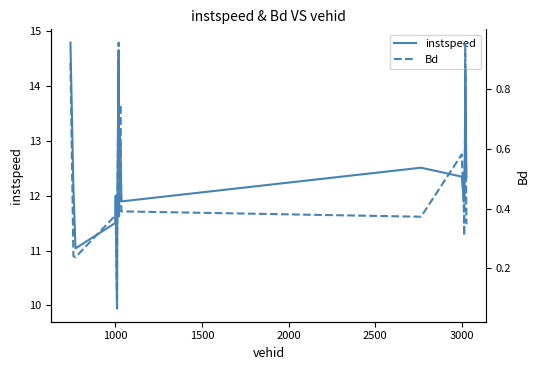

What is the highest value of the instspeed series?

14.8